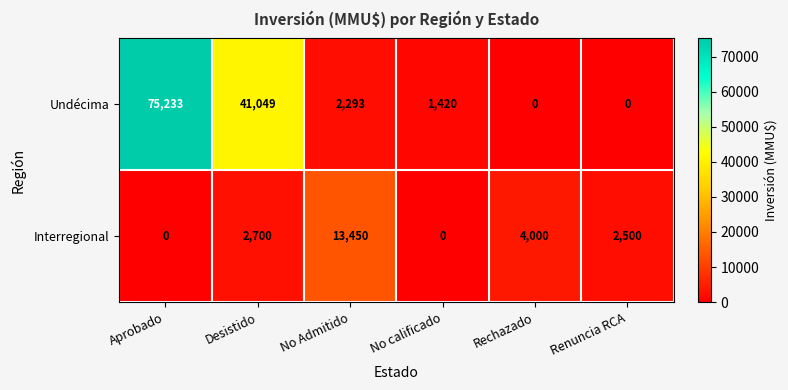

Which category has the highest value across all series?

Aprobado